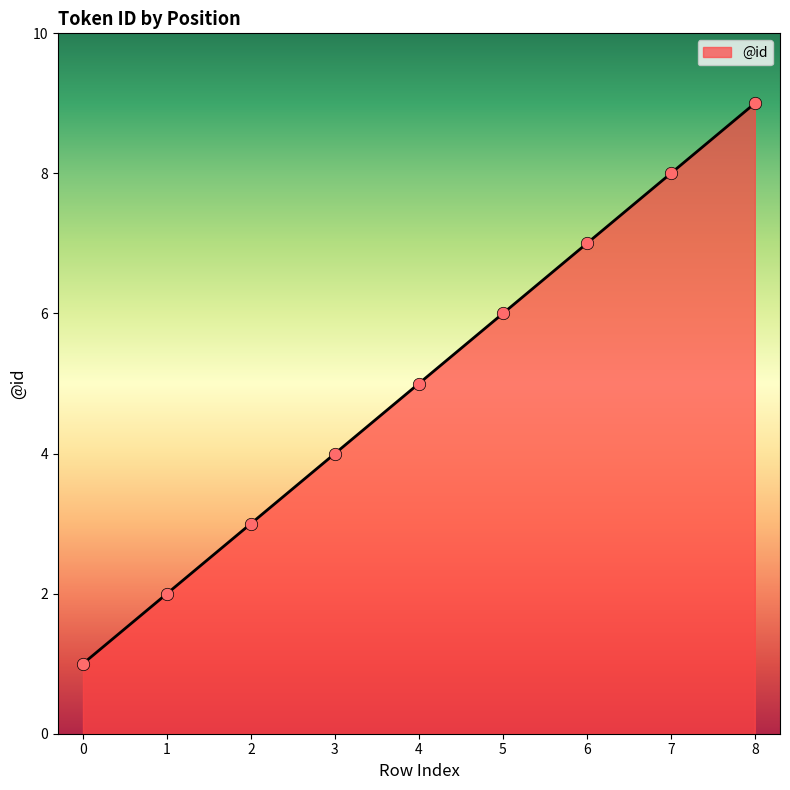

Approximately how many times larger is the value at 8 compared to 6?

1.3